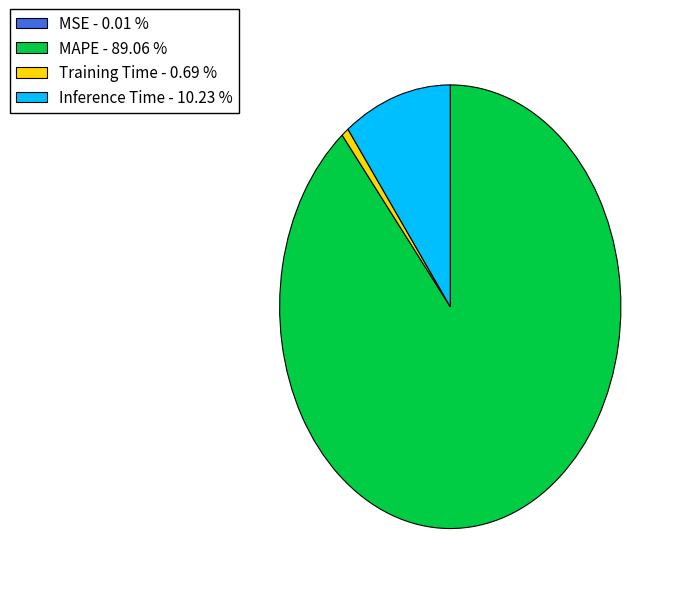

Is it true that Inference Time is 10% of the pie?

True